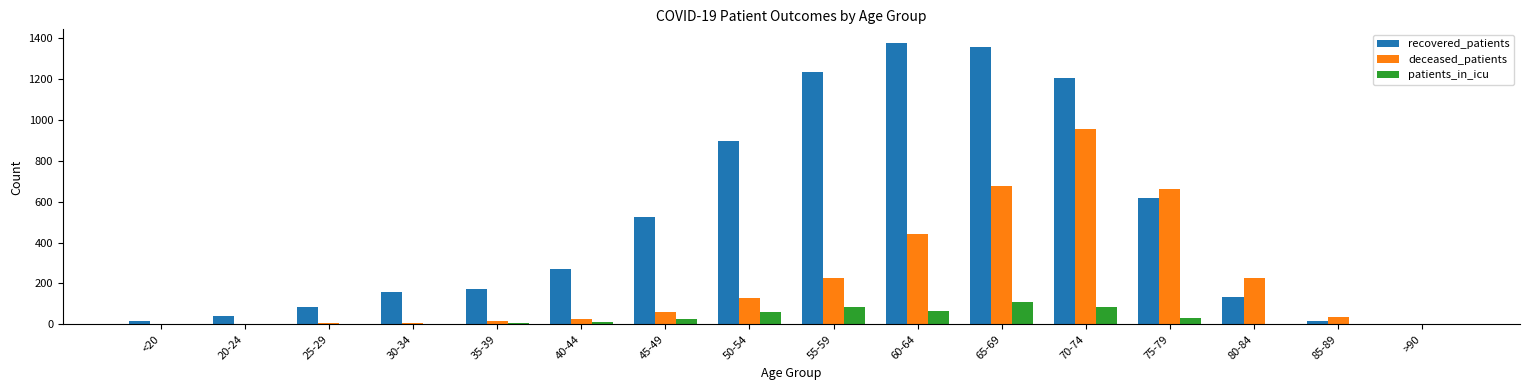

Count the number of categories in the chart.

16